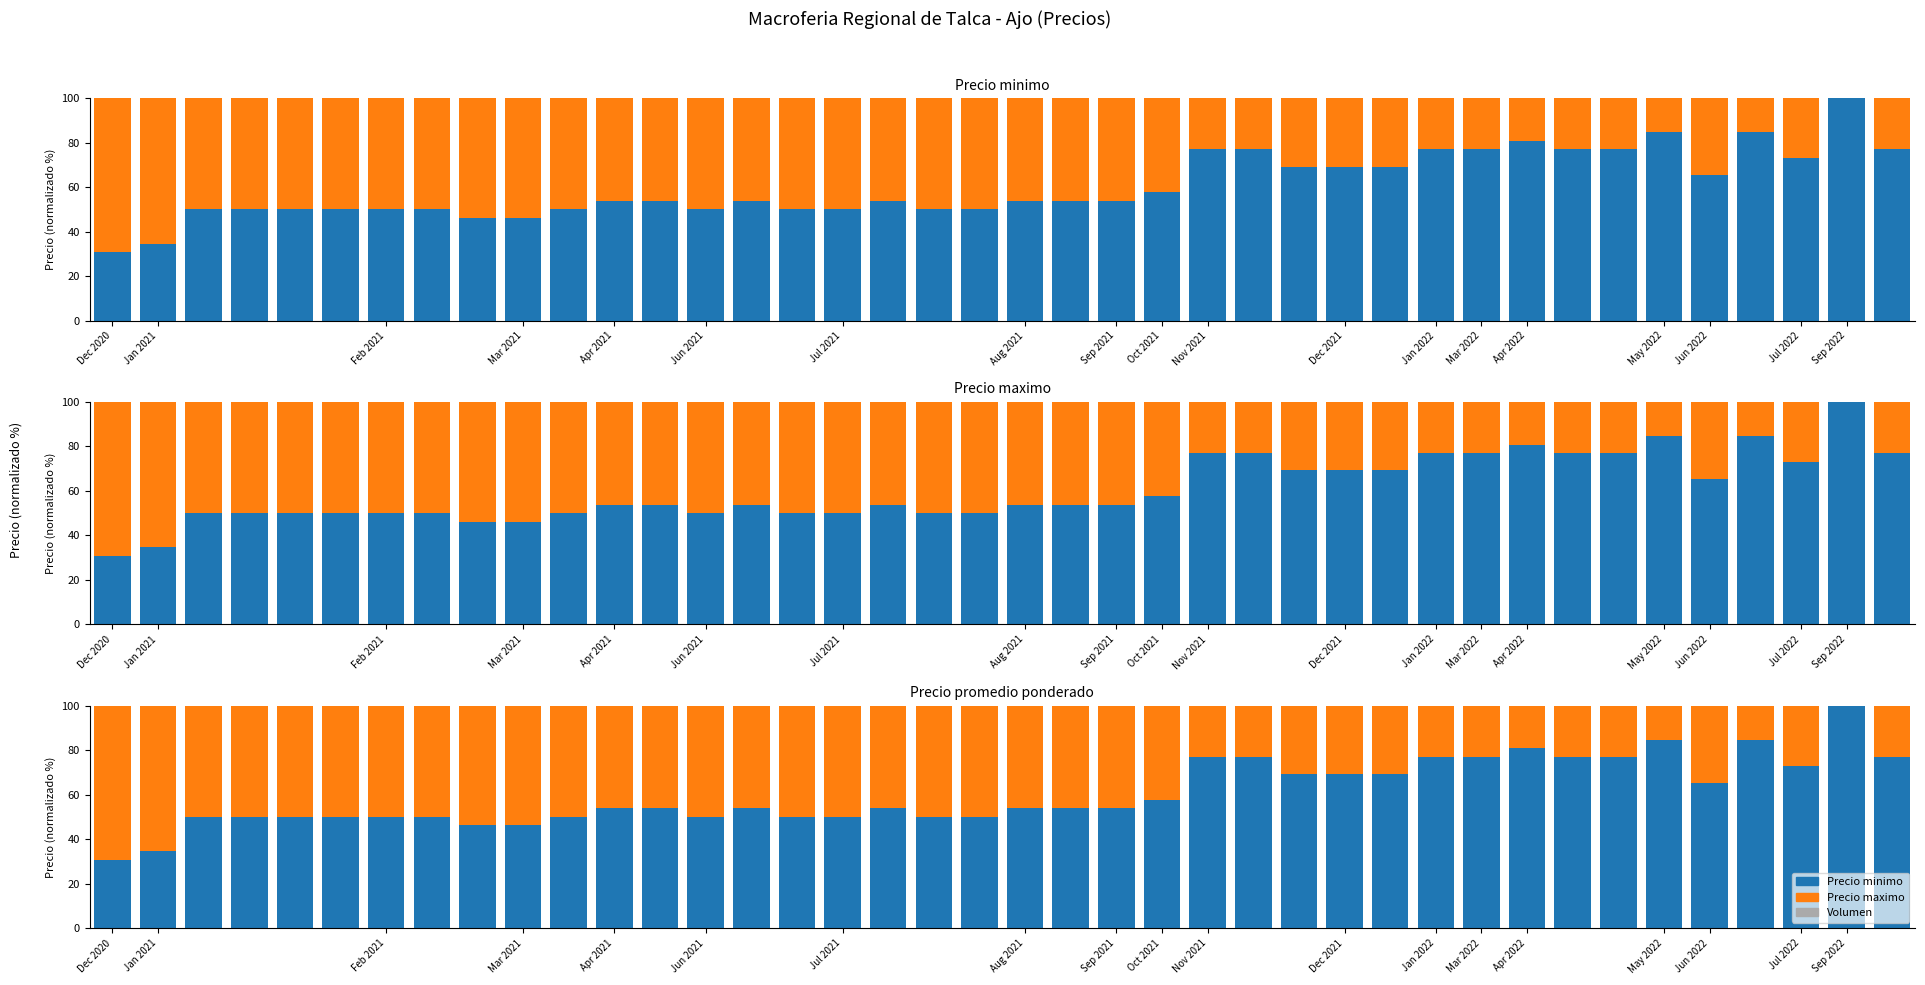

What is the maximum value shown in the chart?

100.0